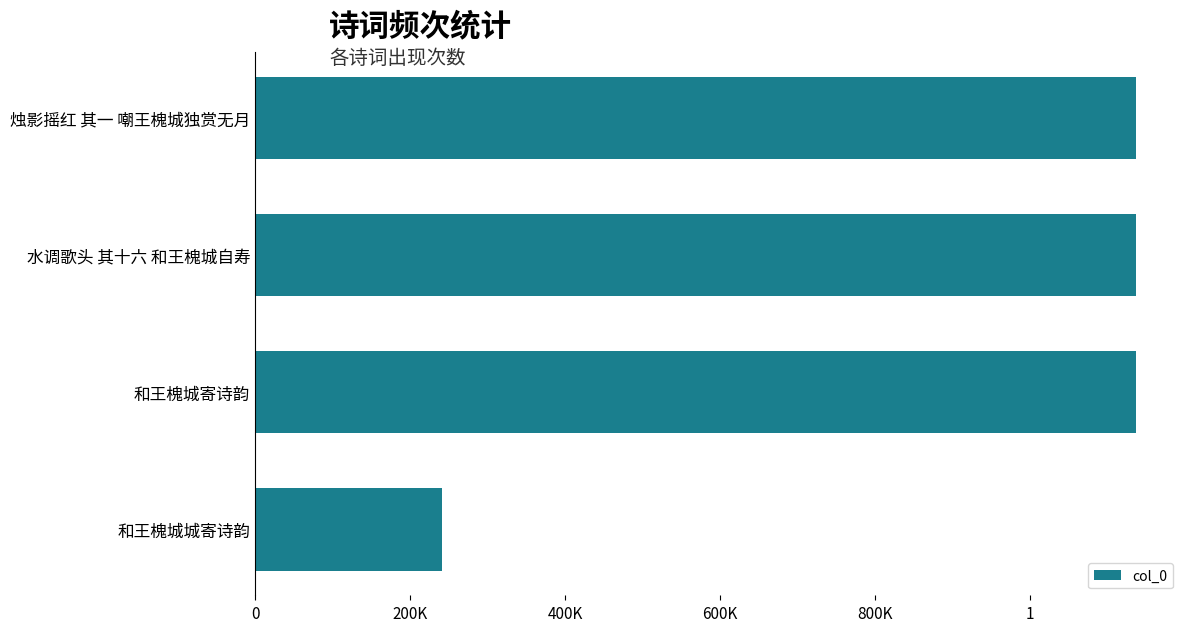

Are the bars horizontal?

Yes